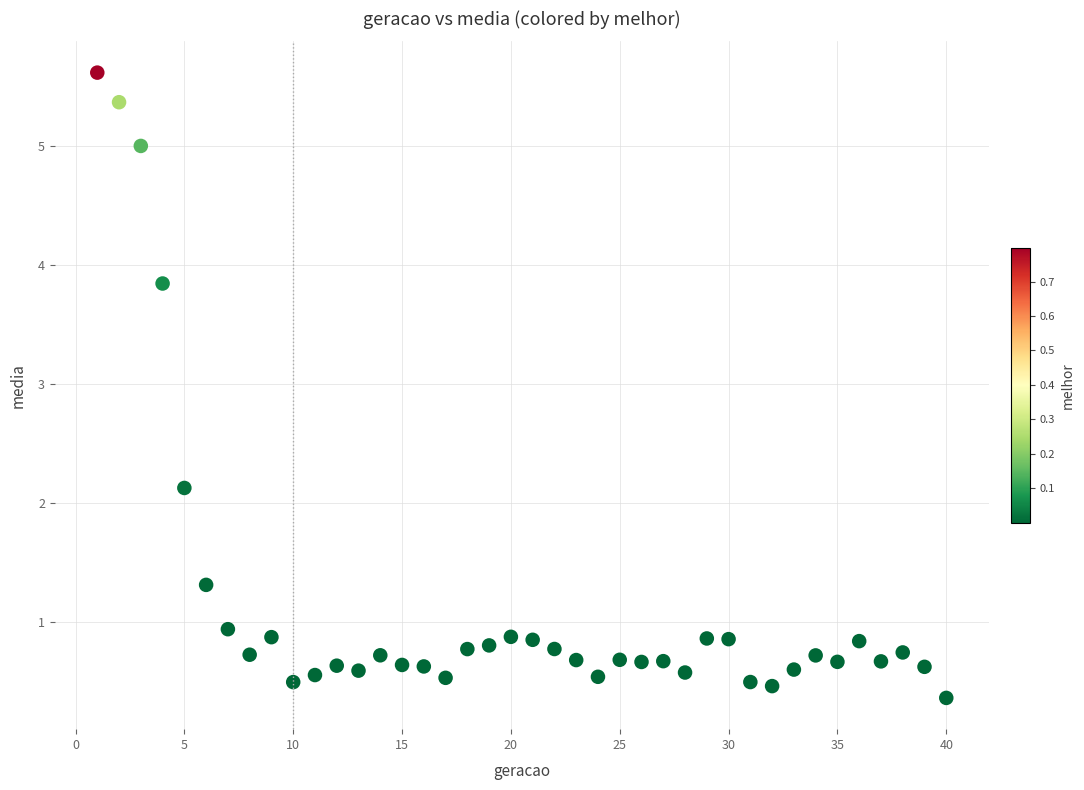

What Y value in the scatter plot is closest to 2?

2.1